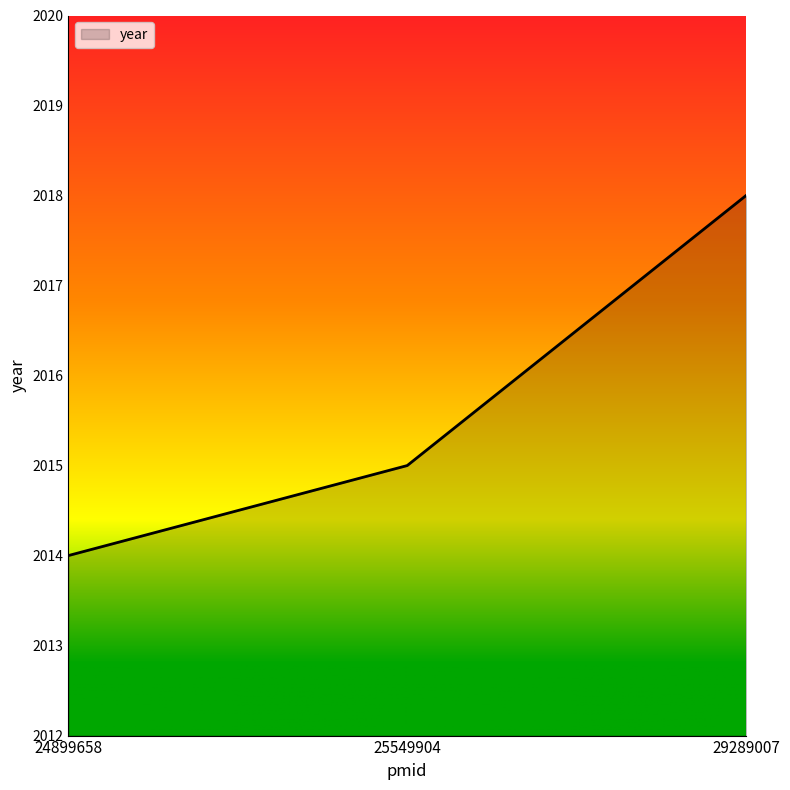

What is the smallest value displayed?

2014